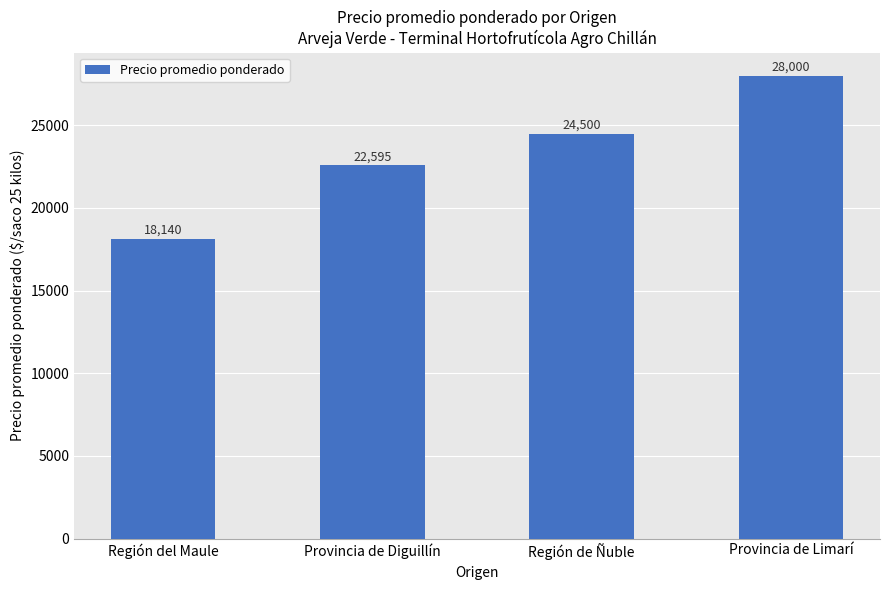

How many data points does each series have?

4